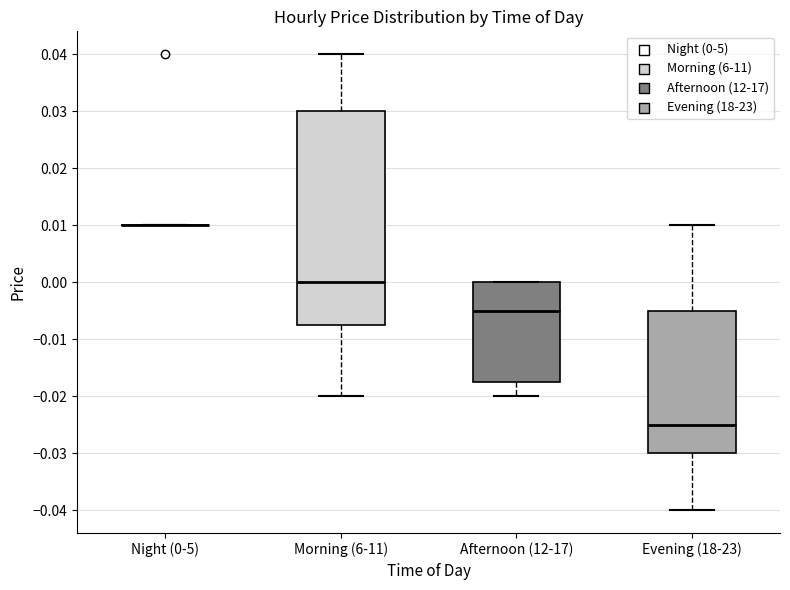

Reading left to right, transcribe this box plot: for each box, give where its median line is, the range the box spans, and where its two whiskers end, as read against the y-axis. The values are not printed on the chart, so give them approximately, as read against the axis.

Night (0-5): box collapsed to a line at 0.010, whiskers 0.010 to 0.010
Morning (6-11): median 0.000, box -0.007 to 0.030, whiskers -0.020 to 0.040
Afternoon (12-17): median -0.005, box -0.017 to 0.000, whiskers -0.020 to 0.000
Evening (18-23): median -0.025, box -0.030 to -0.005, whiskers -0.040 to 0.010